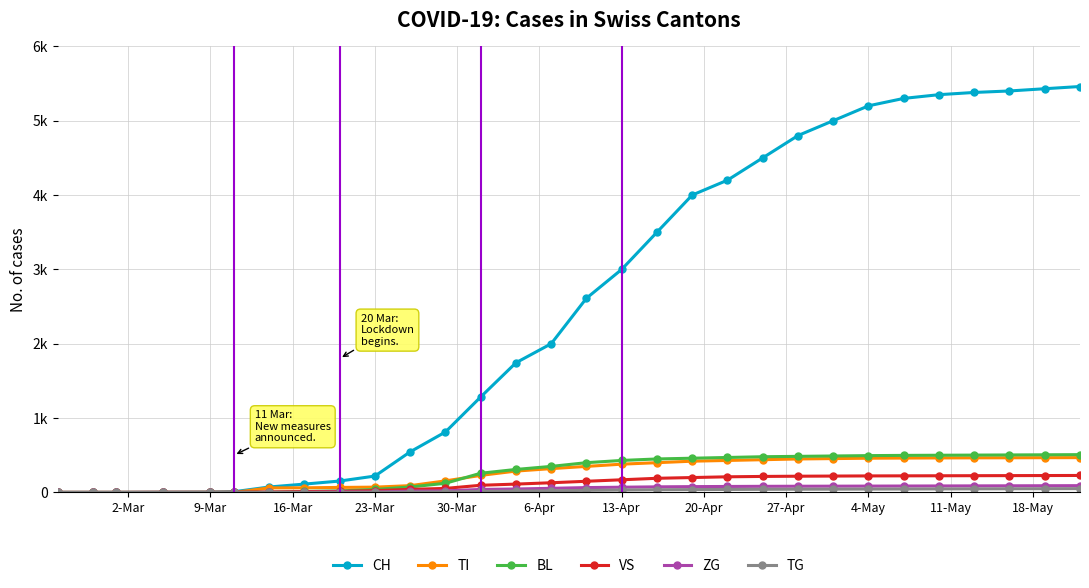

What is the sum of all TG values?

704